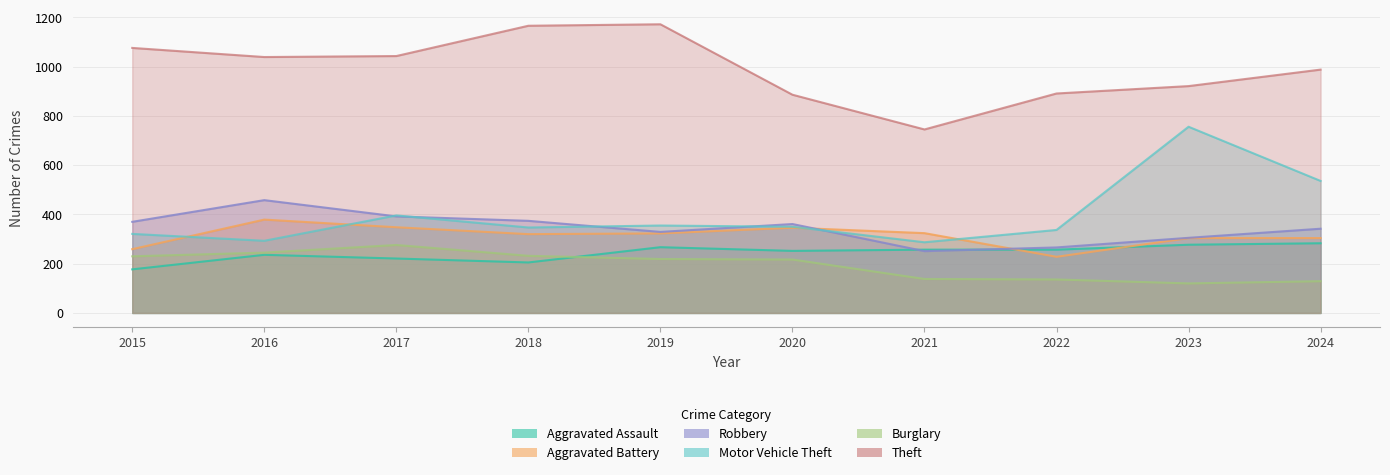

What is the value of the Theft point at the 6th from the left?

886